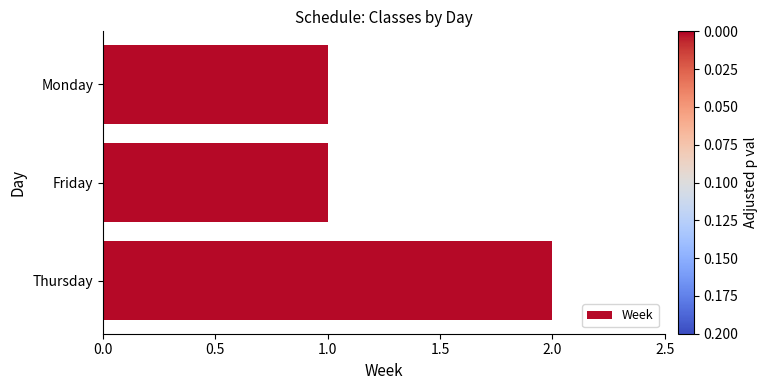

Reading top to bottom, list all the values displayed in this chart.

1	1	2